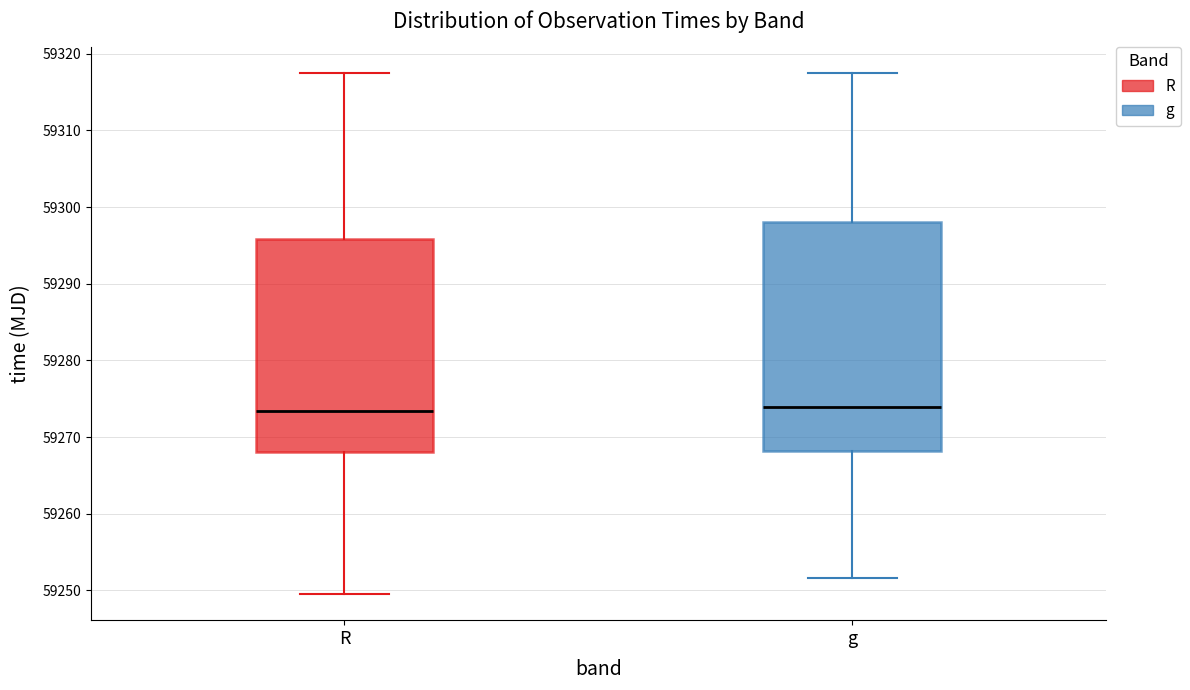

Where is the upper edge of the box for R on the y-axis? The values are not printed on the chart, so give them approximately, as read against the axis.

59296